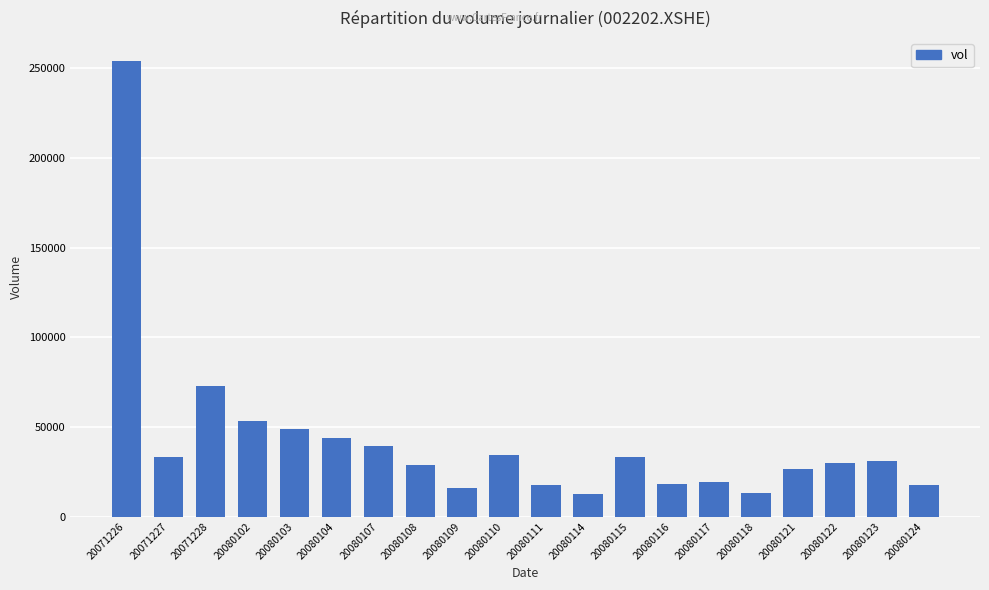

What is the greatest value displayed?

254216